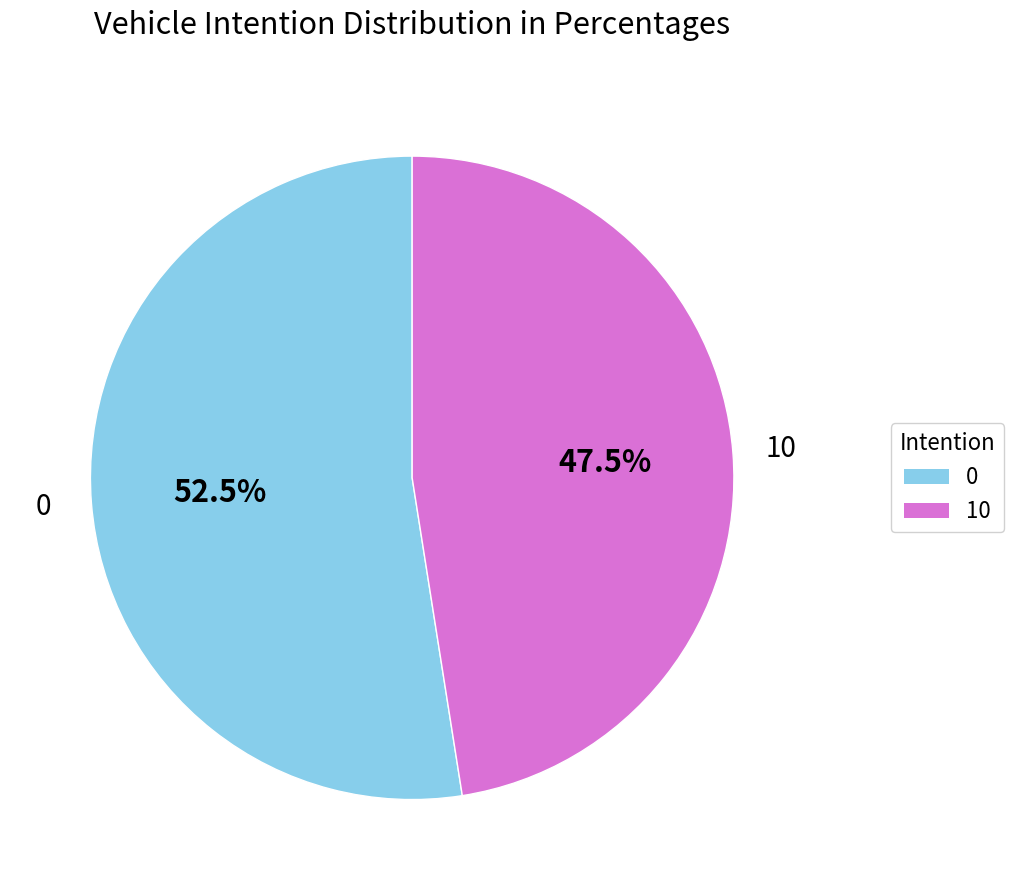

Do 0 and 10 together represent more than half of the pie?

Yes